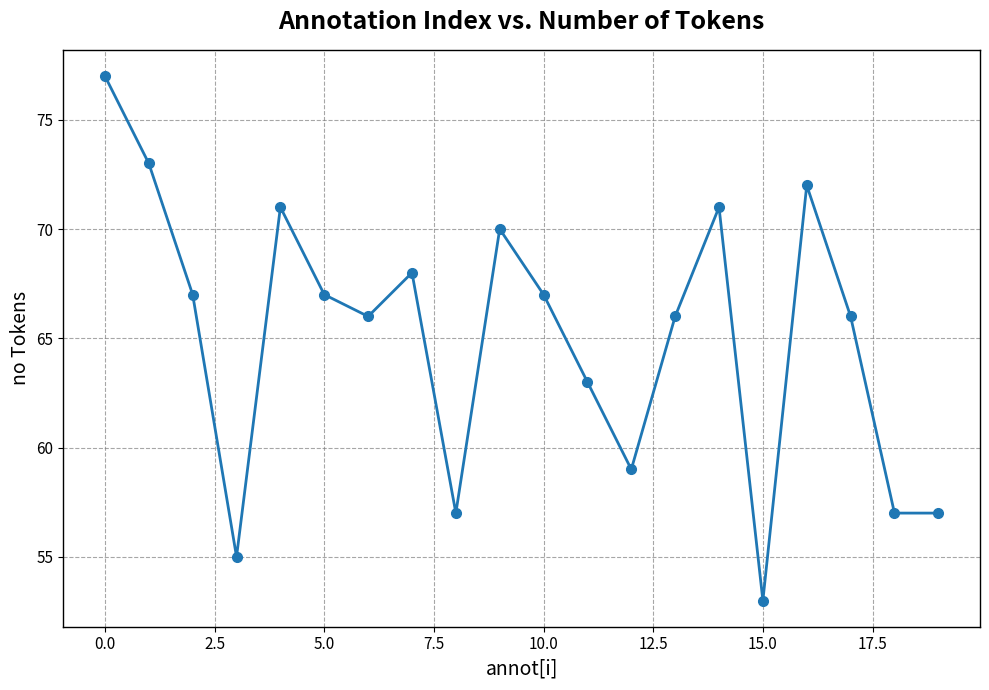

What is the value of the 17th point from the left?

72